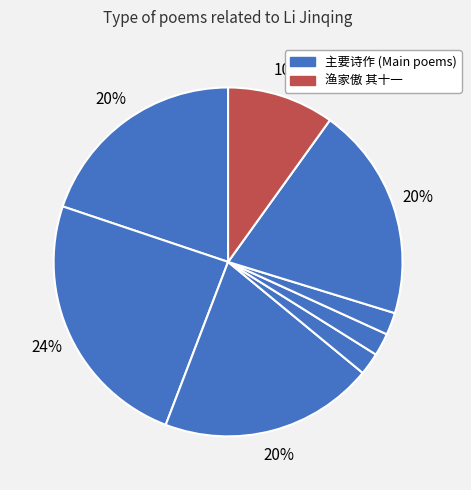

How many slices are in this pie chart?

8